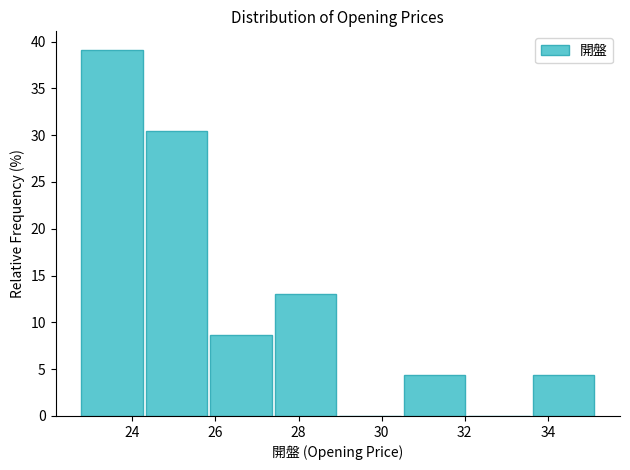

Reading left to right, transcribe this chart: for each bar, give the range it covers on the x-axis and its height. Neither the bar edges nor the heights are printed on the chart, so give them approximately, as read against the axes.

22.8 to 24.2: 39.0
24.2 to 25.8: 30.5
25.8 to 27.4: 8.5
27.4 to 29.0: 13.0
29.0 to 30.4: 0
30.4 to 32.0: 4.5
32.0 to 33.6: 0
33.6 to 35.2: 4.5